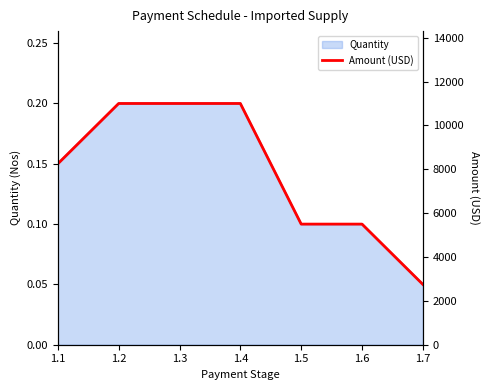

True or false: there are more than 2 points higher than both neighbors.

False